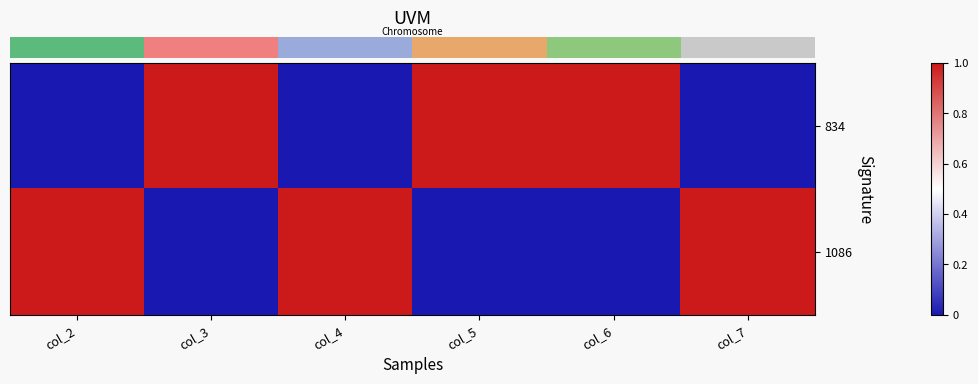

What is the total value across all series at col_5?

1